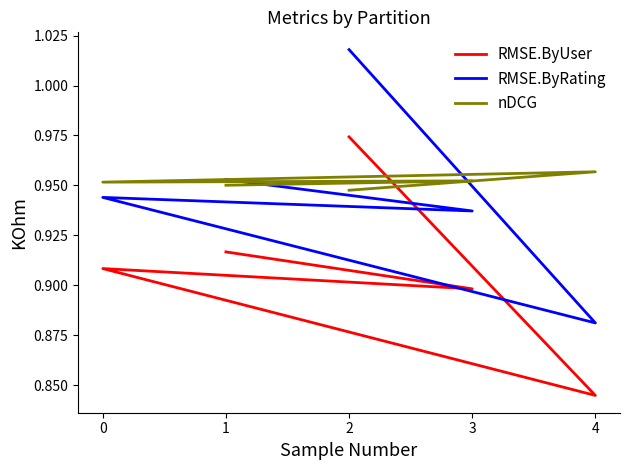

Rank the series by their maximum value, from highest to lowest.

RMSE.ByRating, RMSE.ByUser, nDCG